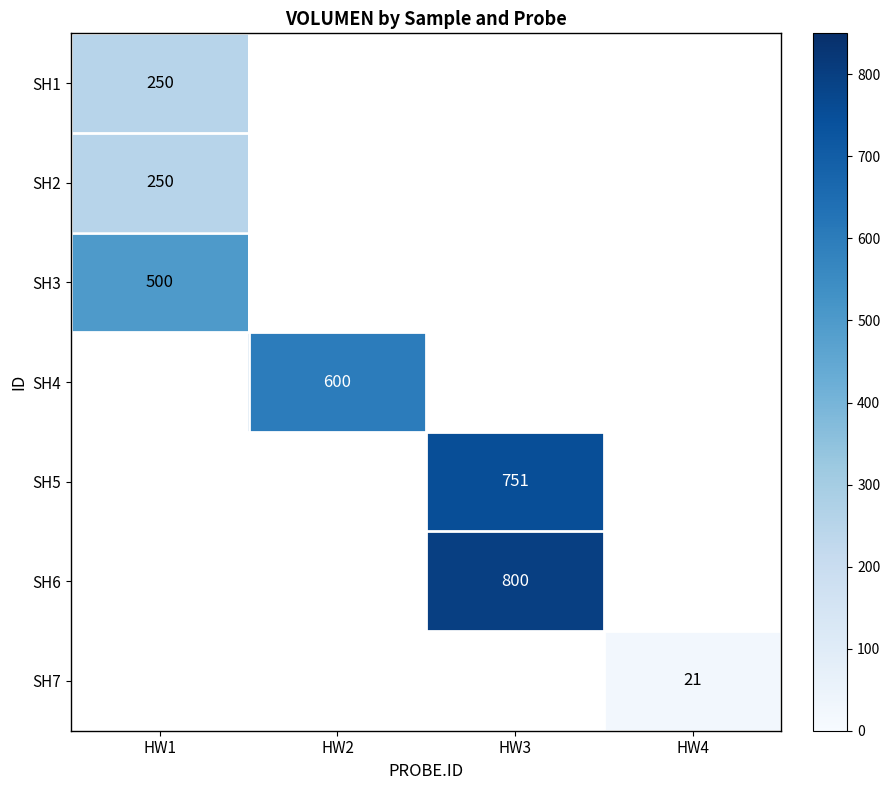

How many values in SH6 are above zero?

1